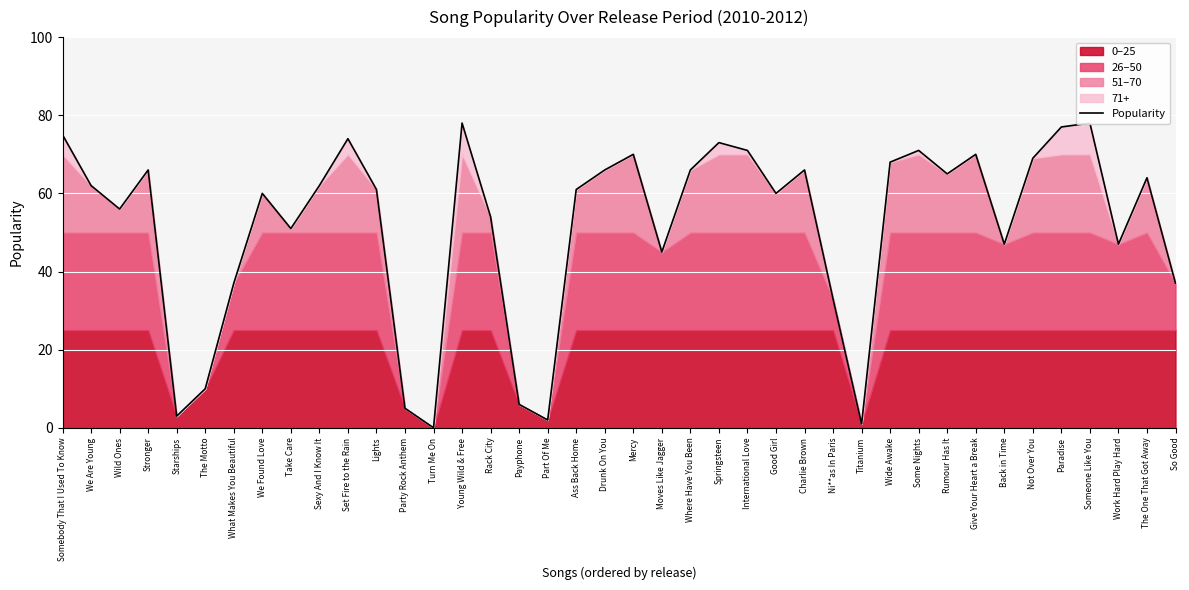

What is the average value?

52